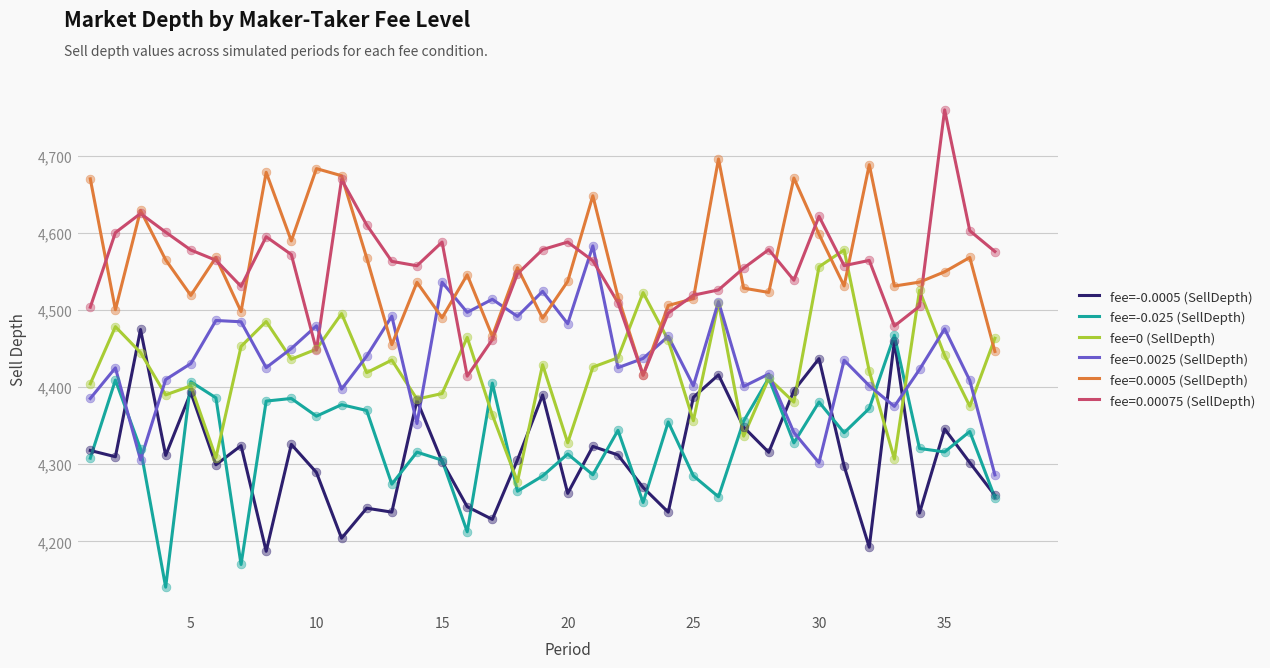

What is the highest value of the fee=0.0025 (SellDepth) series?

4583.2